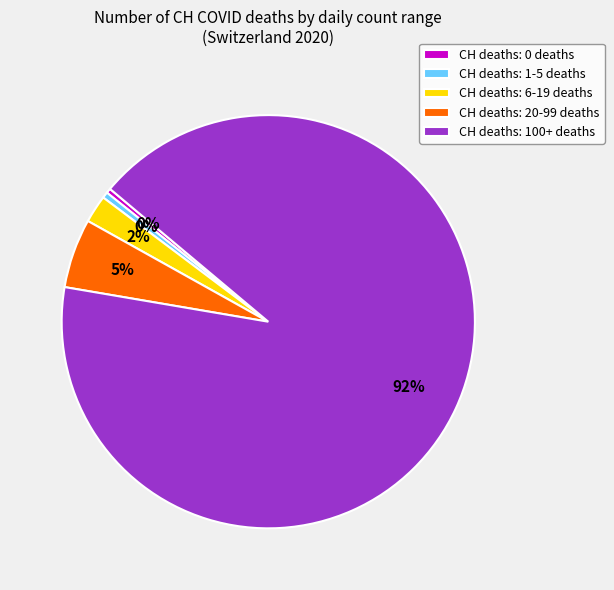

The CH deaths: 20-99 deaths slice represents 5% of the pie. True or false?

True